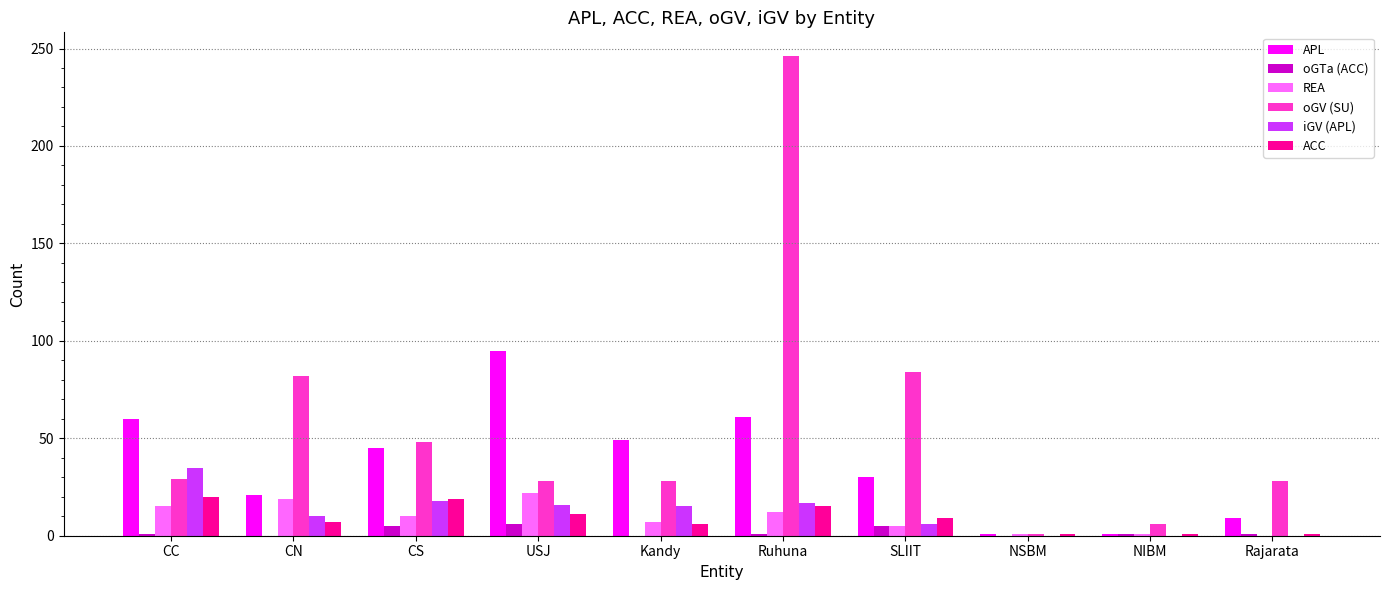

Are the bars grouped side by side (vs. stacked)?

Yes